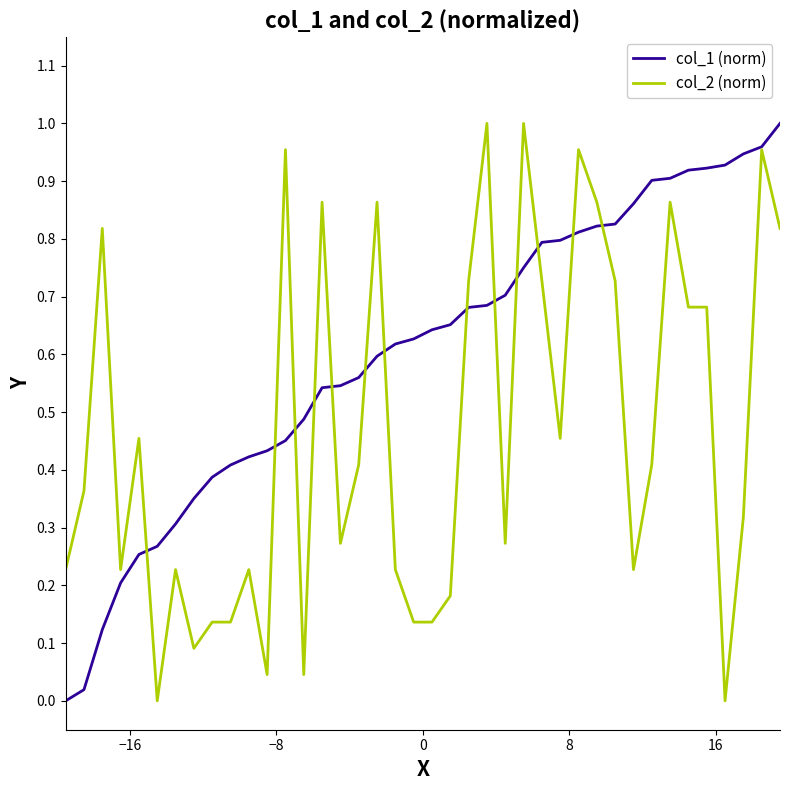

At how many categories does at least one series exceed 0?

40